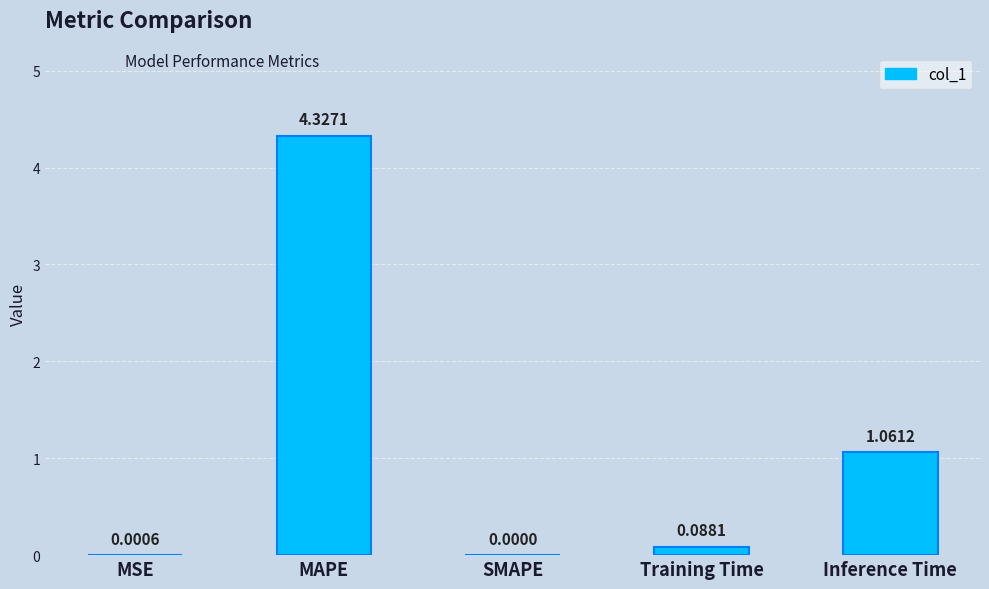

What is the sum of all values?

5.5